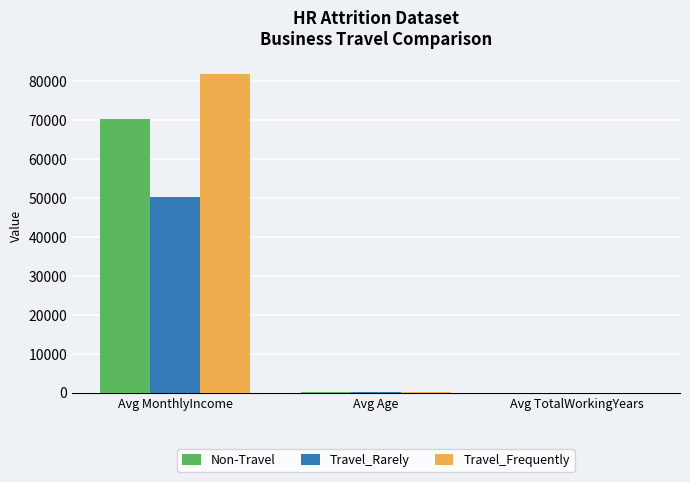

At which label does Travel_Frequently first exceed 34?

Avg MonthlyIncome